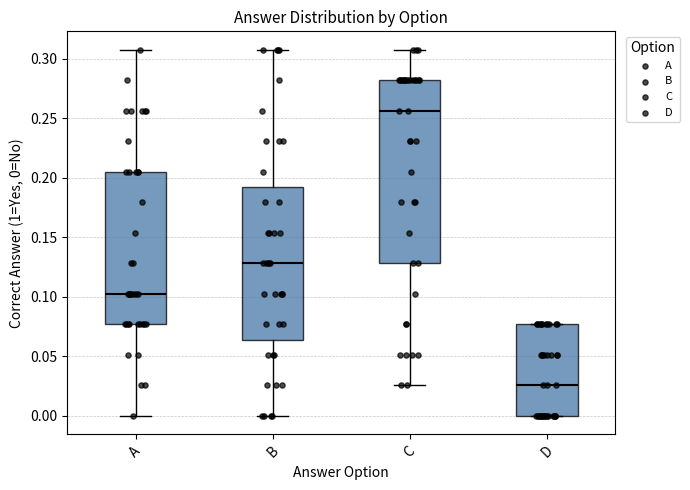

Where does the median line of the box for A sit on the y-axis? The values are not printed on the chart, so give them approximately, as read against the axis.

0.105